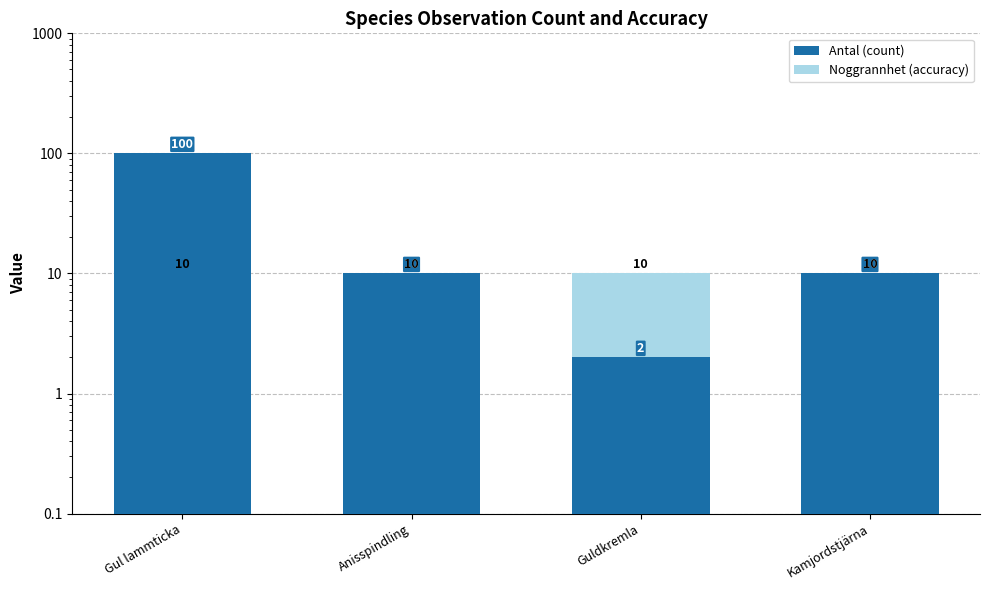

Reading left to right, transcribe all the data shown in this chart.

Antal (count): 100	10	2	10
Noggrannhet (accuracy): 10	10	10	10